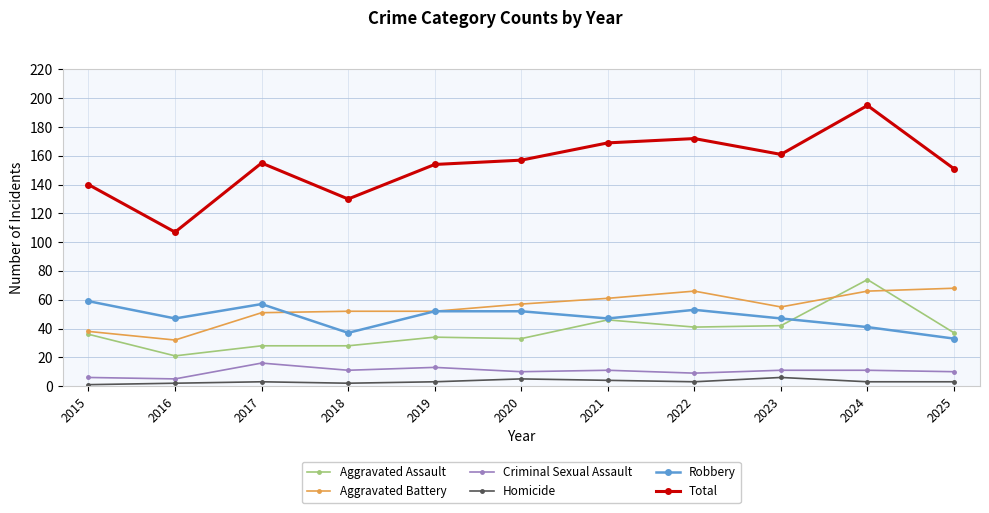

How many interior local peaks does the Total series have?

3